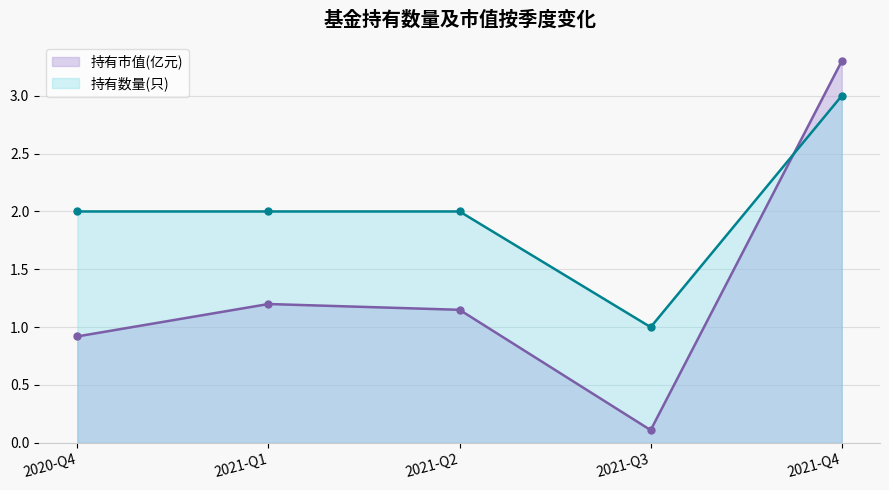

Which series has the largest total across all categories?

持有数量(只)